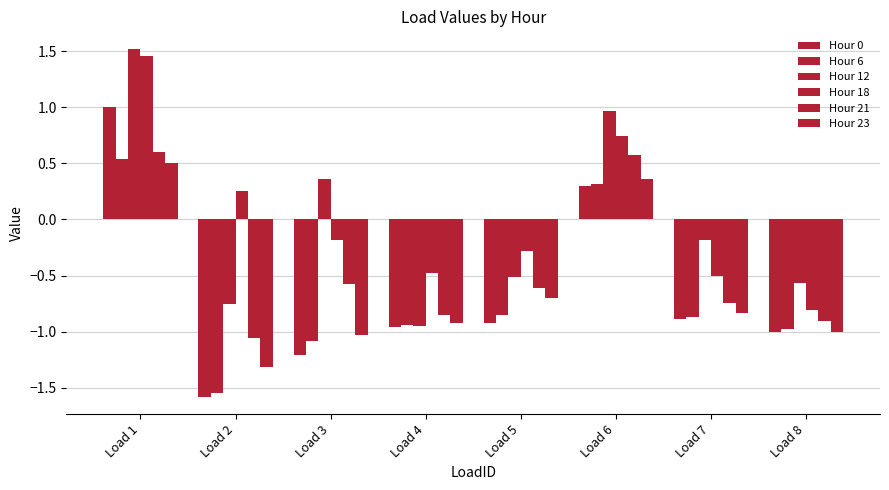

How many values in the Hour 6 series are below 0?

6